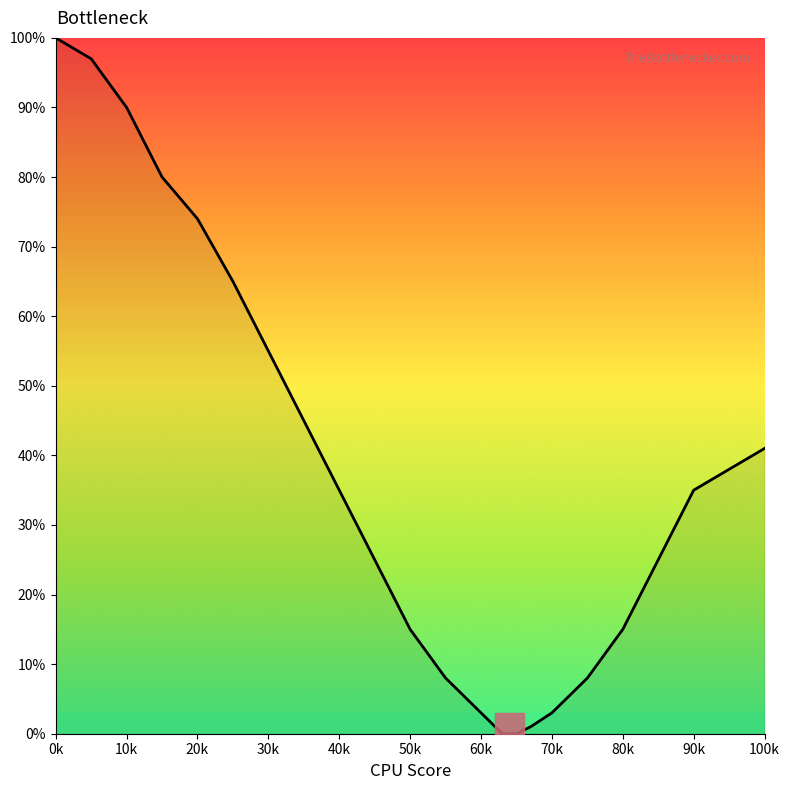

True or false: there are more than 2 points higher than both neighbors.

False